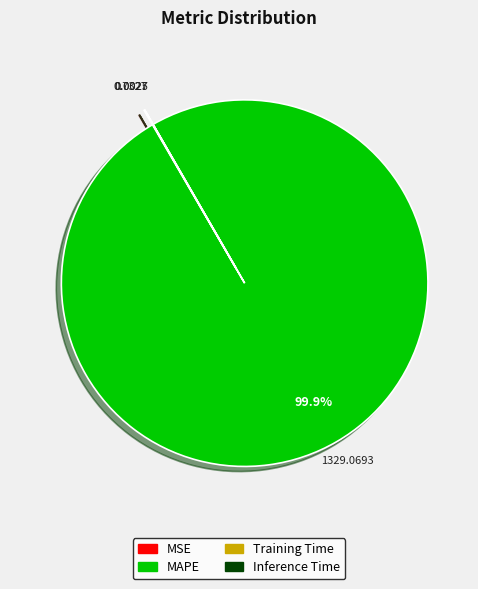

To the nearest percent, what is the average slice percentage?

25%